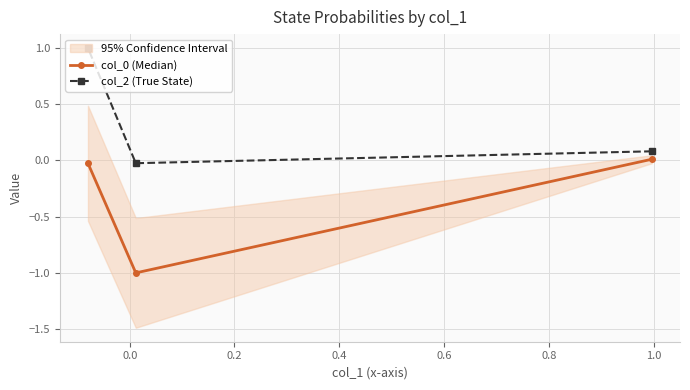

What is the highest value of the col_2 (True State) series?

1.0